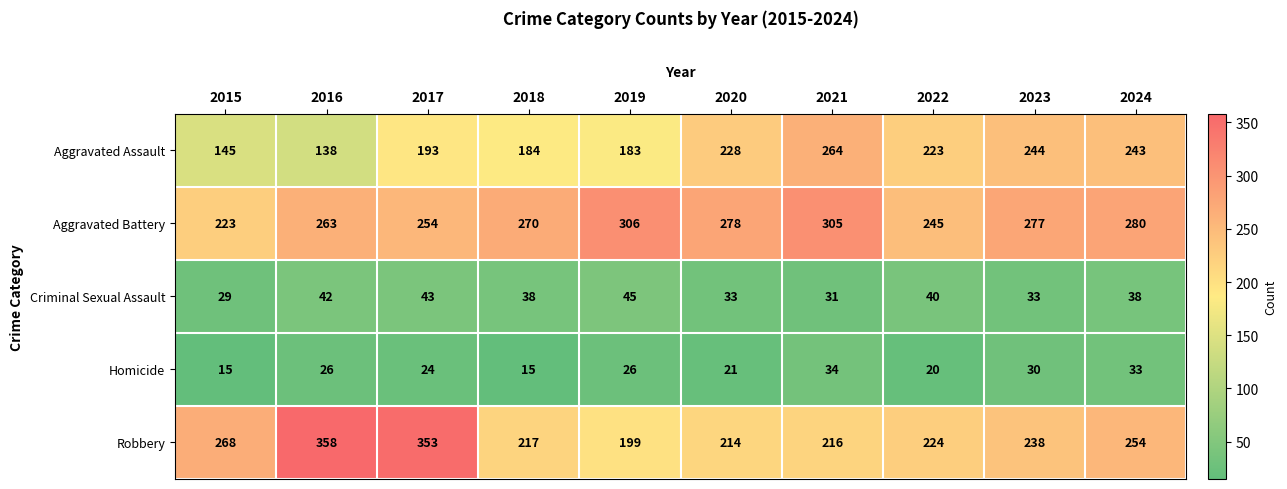

How many values in the Robbery series are below 238?

5